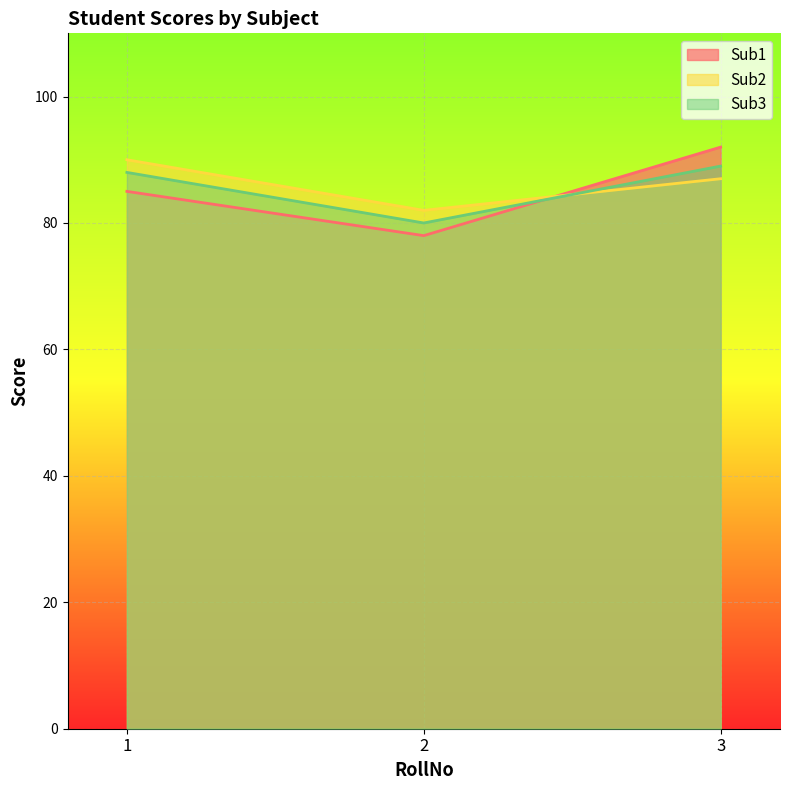

Count the Sub1 values in the range 78 to 92.

3